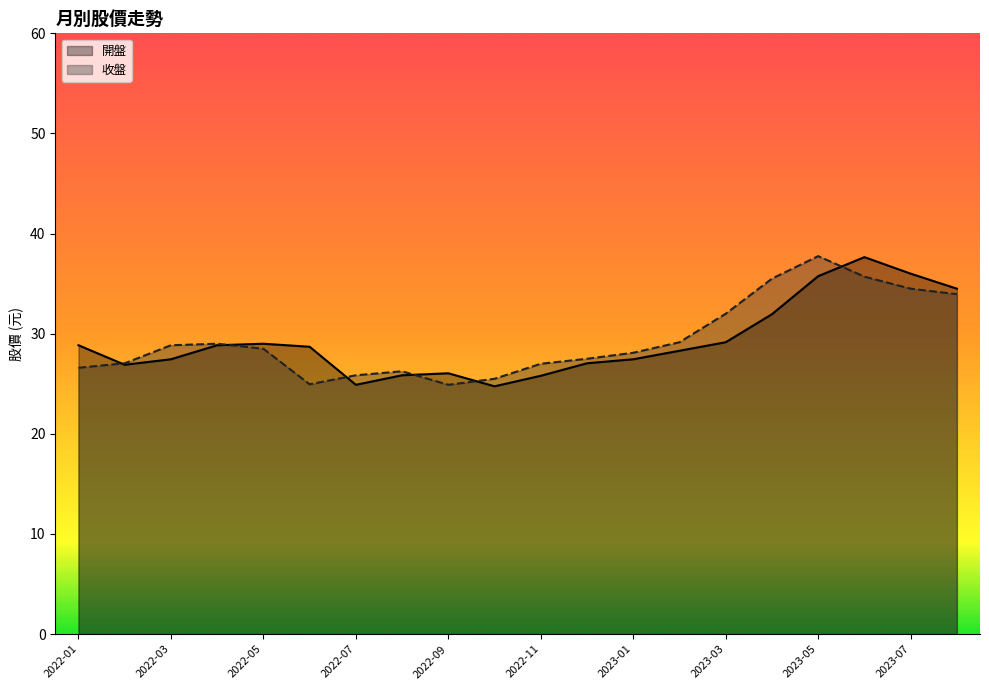

Reading left to right, what are all the values shown in this chart?

開盤: 2022-01=28.9	2022-02=26.9	2022-03=27.4	2022-04=28.9	2022-05=29.0	2022-06=28.7	2022-07=24.9	2022-08=25.9	2022-09=26.1	2022-10=24.8	2022-11=25.8	2022-12=27.1	2023-01=27.4	2023-02=28.3	2023-03=29.1	2023-04=31.9	2023-05=35.8	2023-06=37.6	2023-07=36.0	2023-08=34.5
收盤: 2022-01=26.6	2022-02=27.1	2022-03=28.9	2022-04=29.0	2022-05=28.5	2022-06=24.9	2022-07=25.9	2022-08=26.2	2022-09=24.9	2022-10=25.5	2022-11=27.0	2022-12=27.5	2023-01=28.1	2023-02=29.1	2023-03=32.0	2023-04=35.5	2023-05=37.8	2023-06=35.7	2023-07=34.5	2023-08=34.0